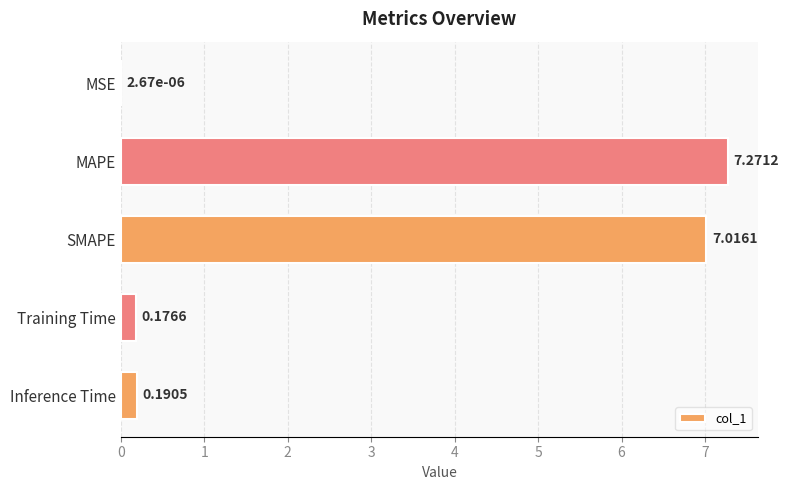

What is the sum of all values?

14.7